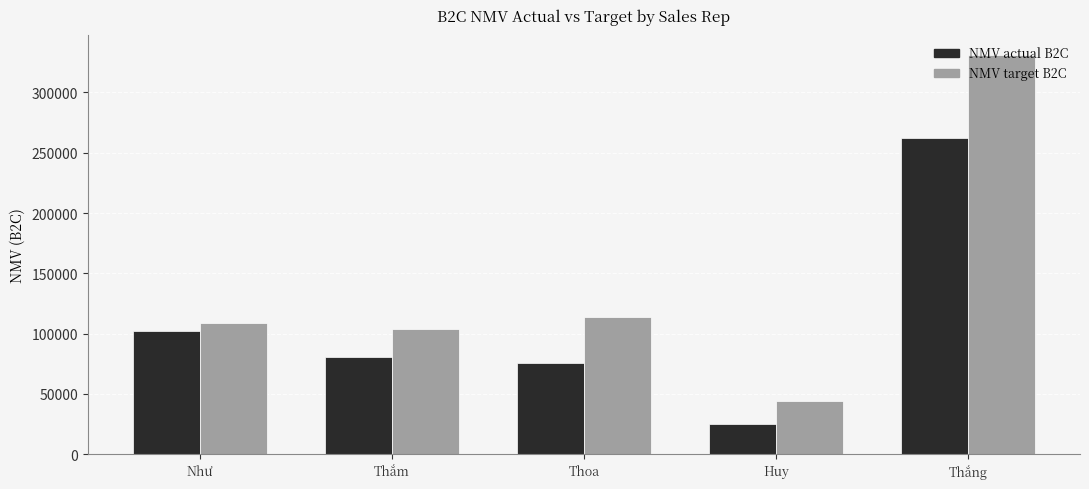

What is the label of the 3rd bar from the left?

Thoa